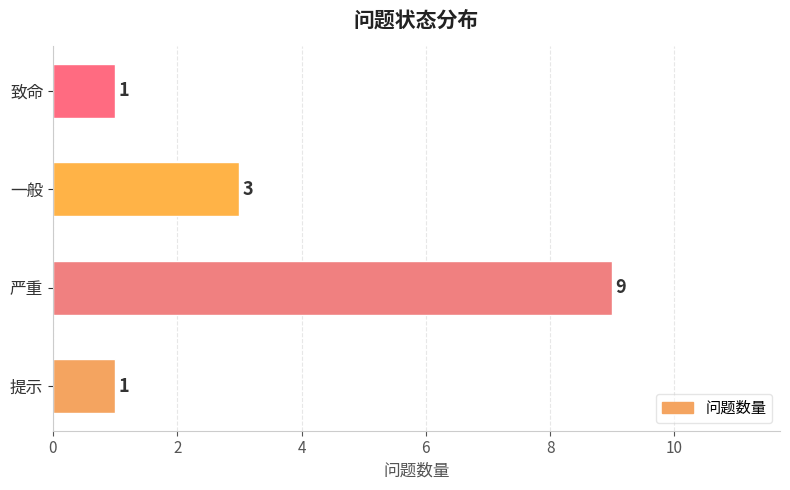

What is the difference between the second highest and minimum values?

2